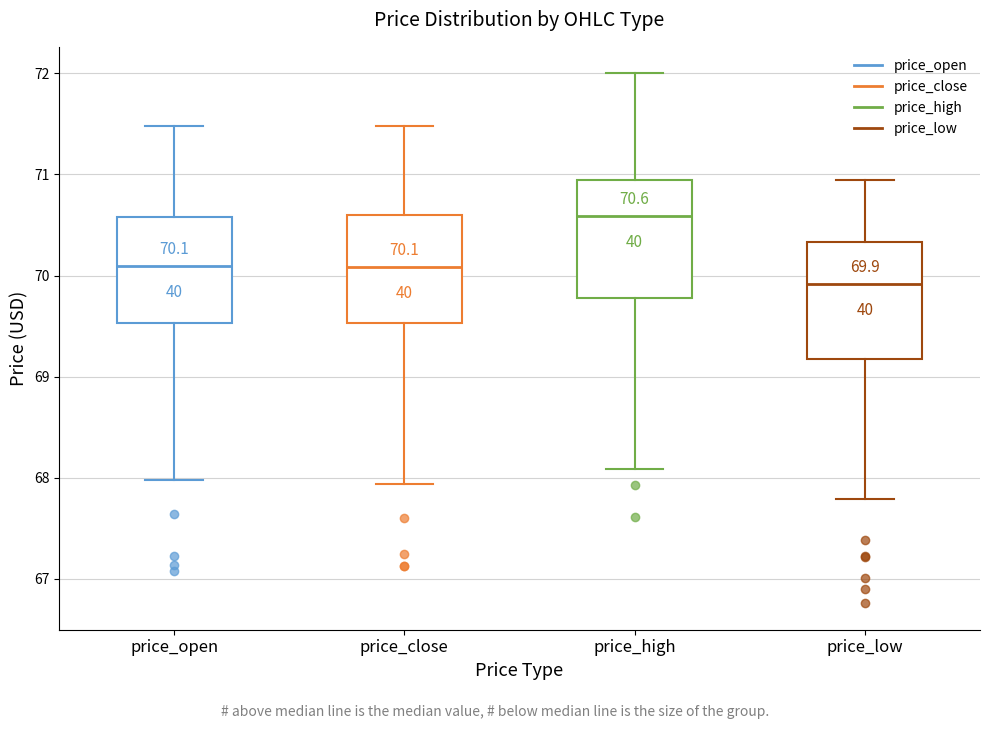

Which box's median line is the lowest?

price_low